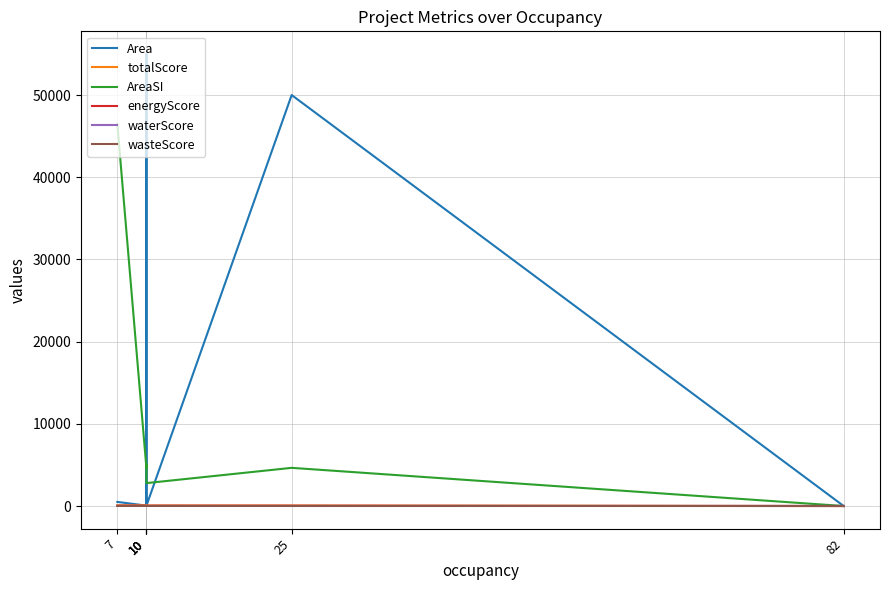

Is the value of totalScore at 7 greater than the value of AreaSI at 25?

No